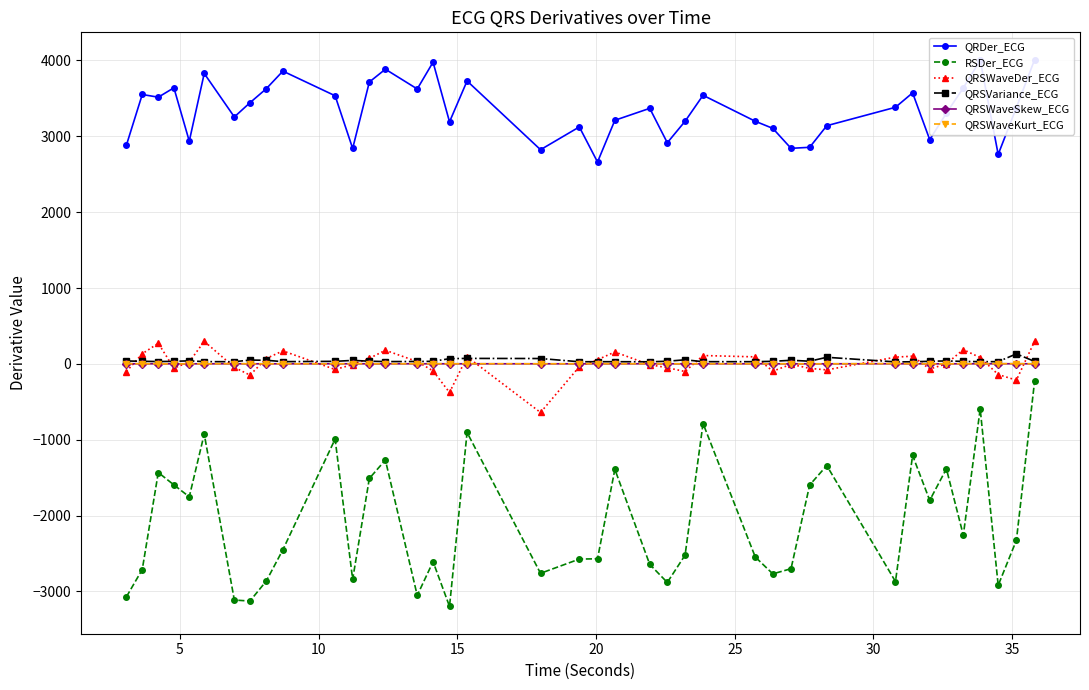

True or false: QRSVariance_ECG has more than 1 points higher than both neighbors.

True